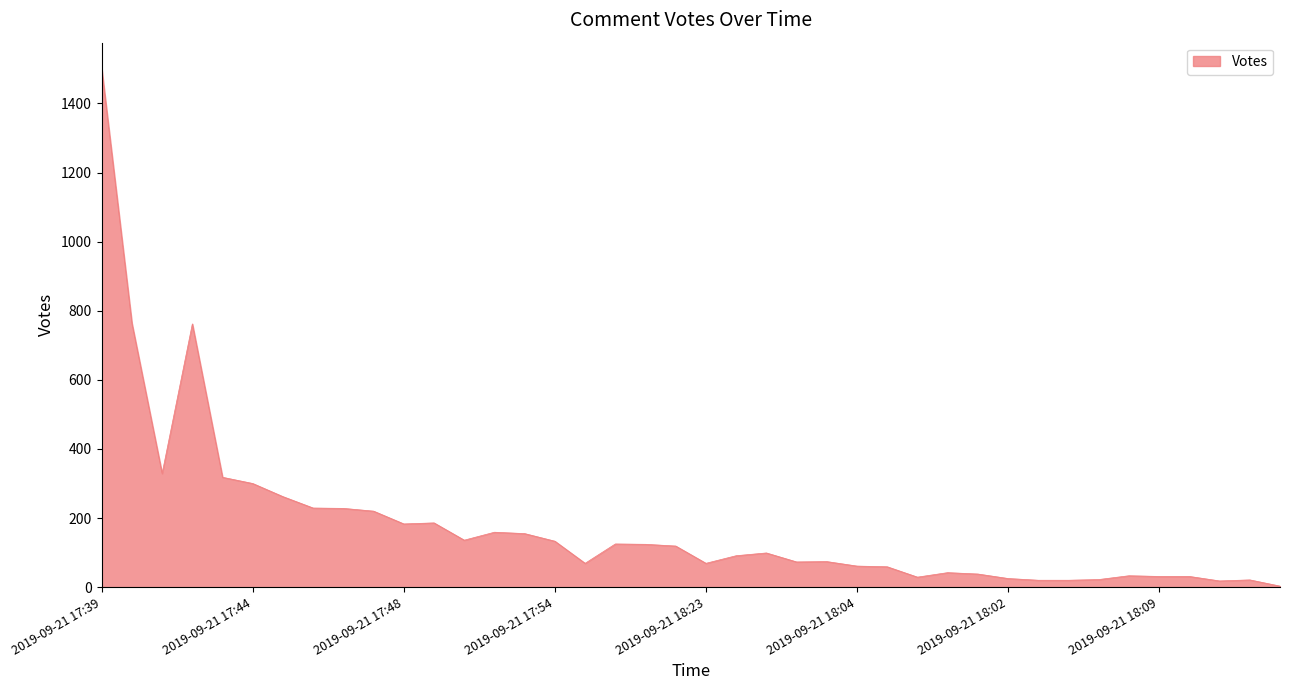

What is the maximum value shown in the chart?

1501